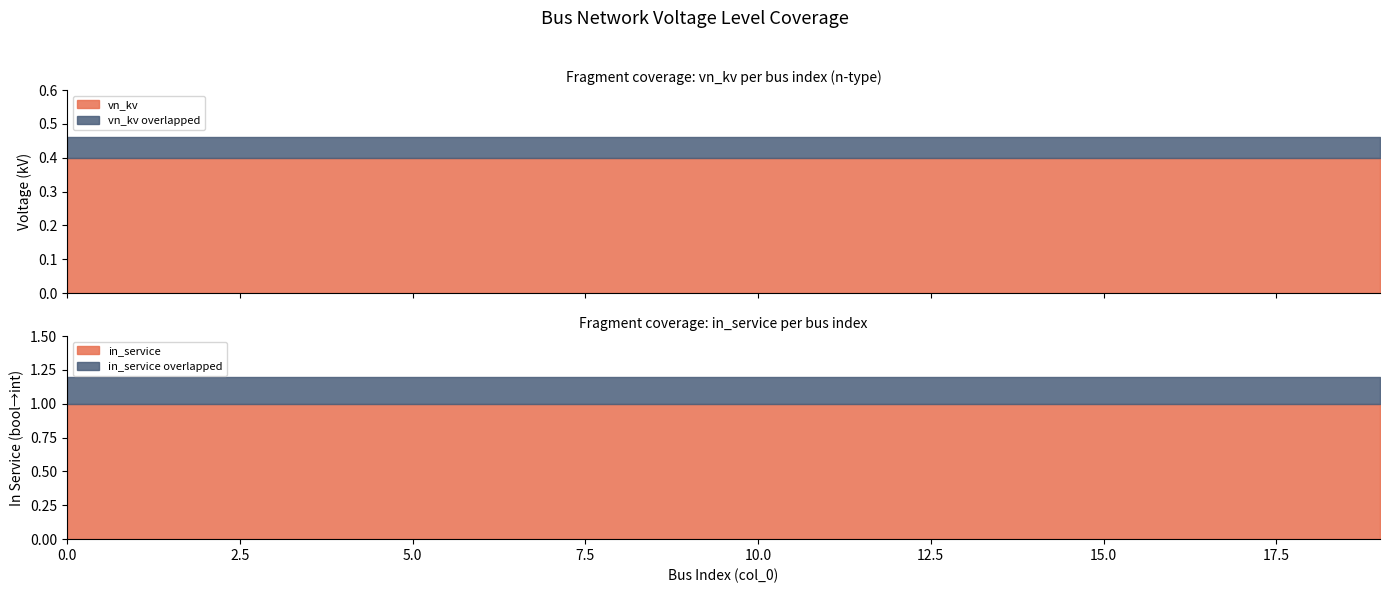

Is the value of in_service at 16 greater than the value of vn_kv at 6?

Yes